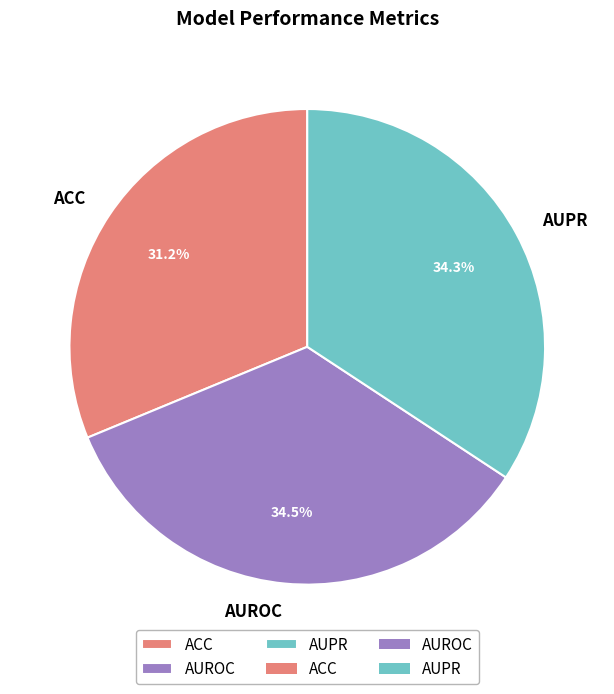

How many slices are in this pie chart?

3